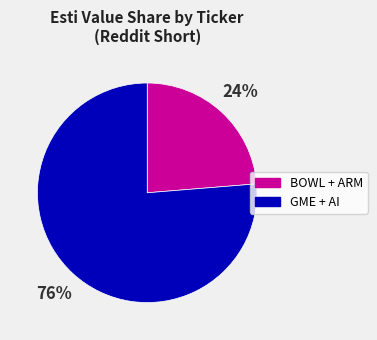

Is it true that GME + AI is 84% of the pie?

False